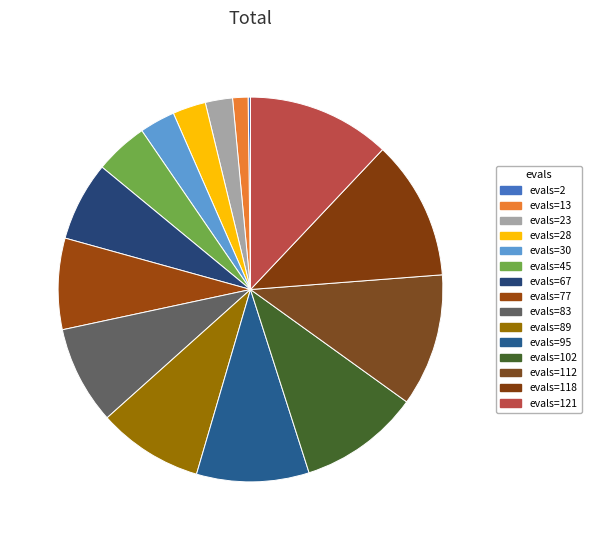

Which category has the smallest portion of the pie?

evals=2